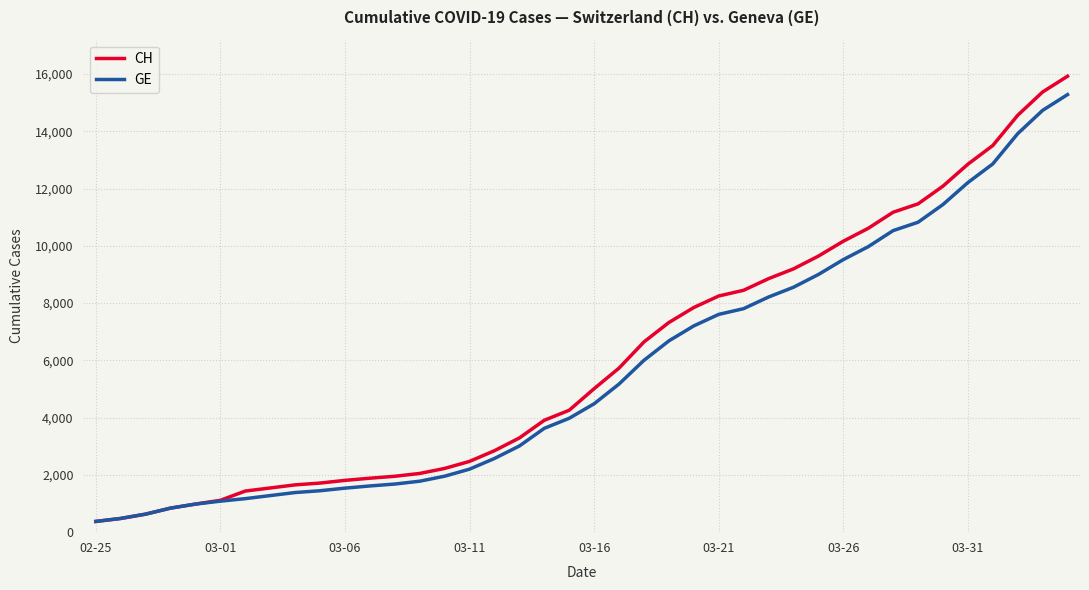

Which series has the largest range (max minus min)?

CH